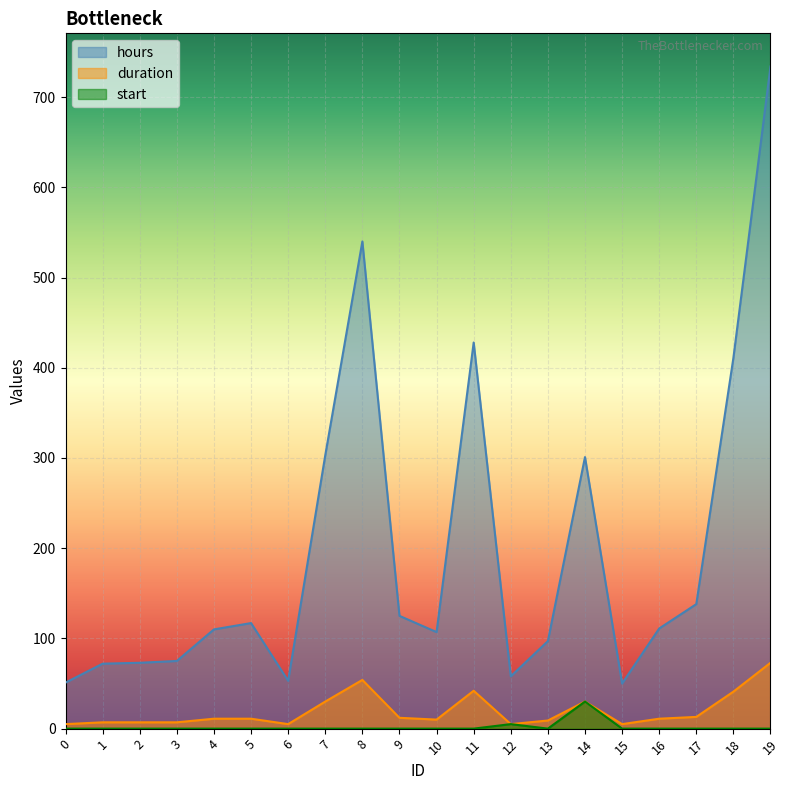

The value of duration at 10 is 6. True or false?

False